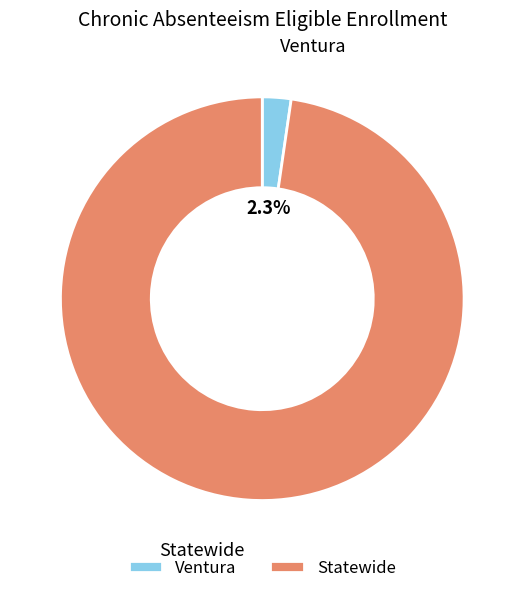

What is the smallest slice in the pie chart?

Ventura